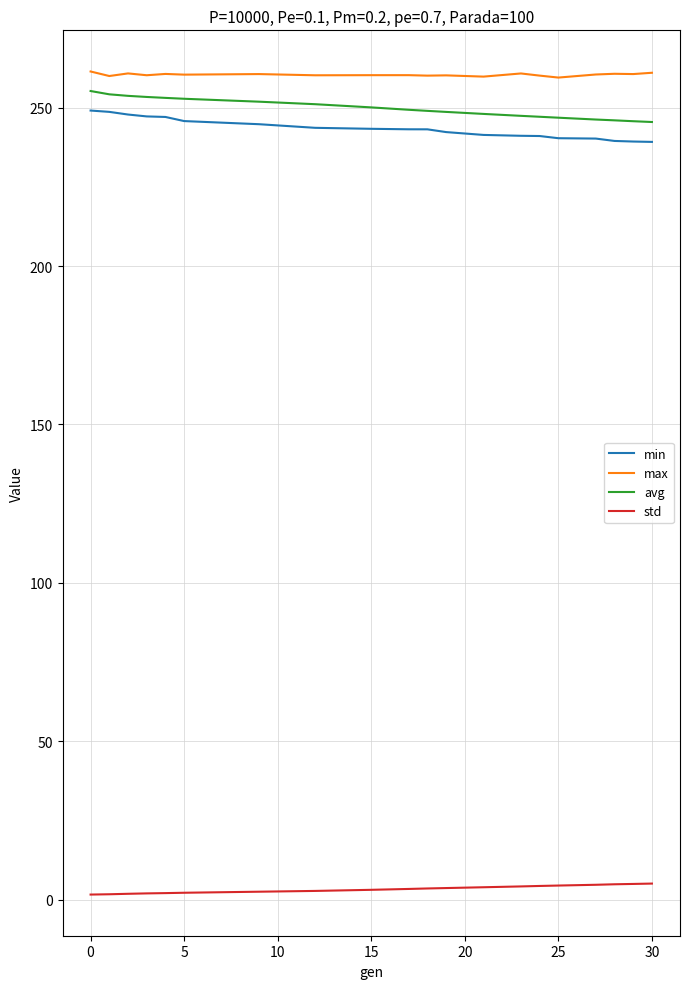

True or false: max and avg intersect in this chart.

False